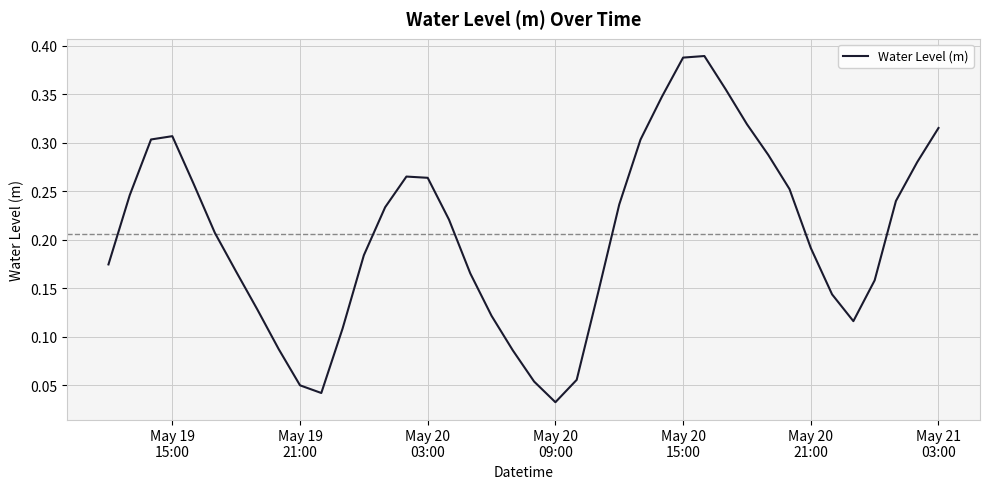

What is the difference between the second highest and minimum values?

0.4